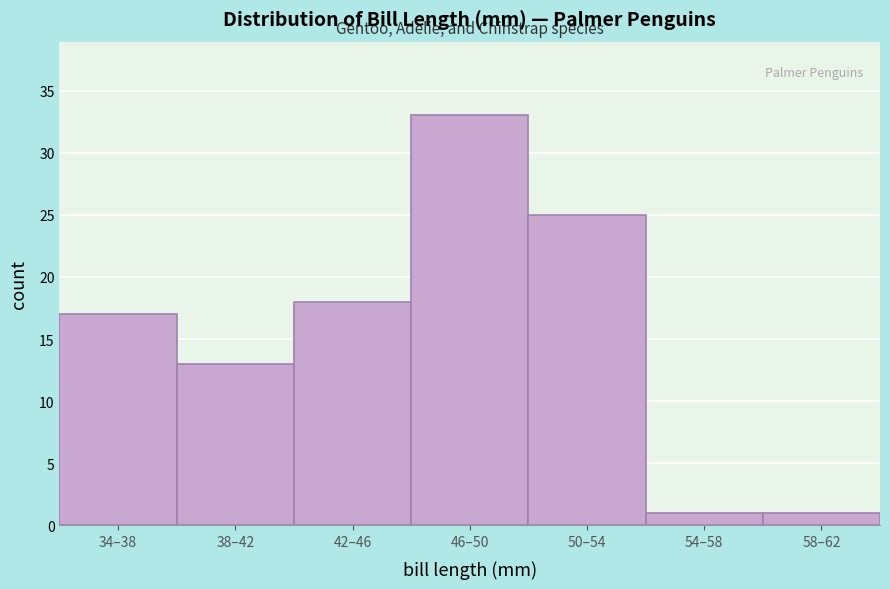

Reading right to left, list all the values displayed in this chart.

58–62=1	54–58=1	50–54=25	46–50=33	42–46=18	38–42=13	34–38=17